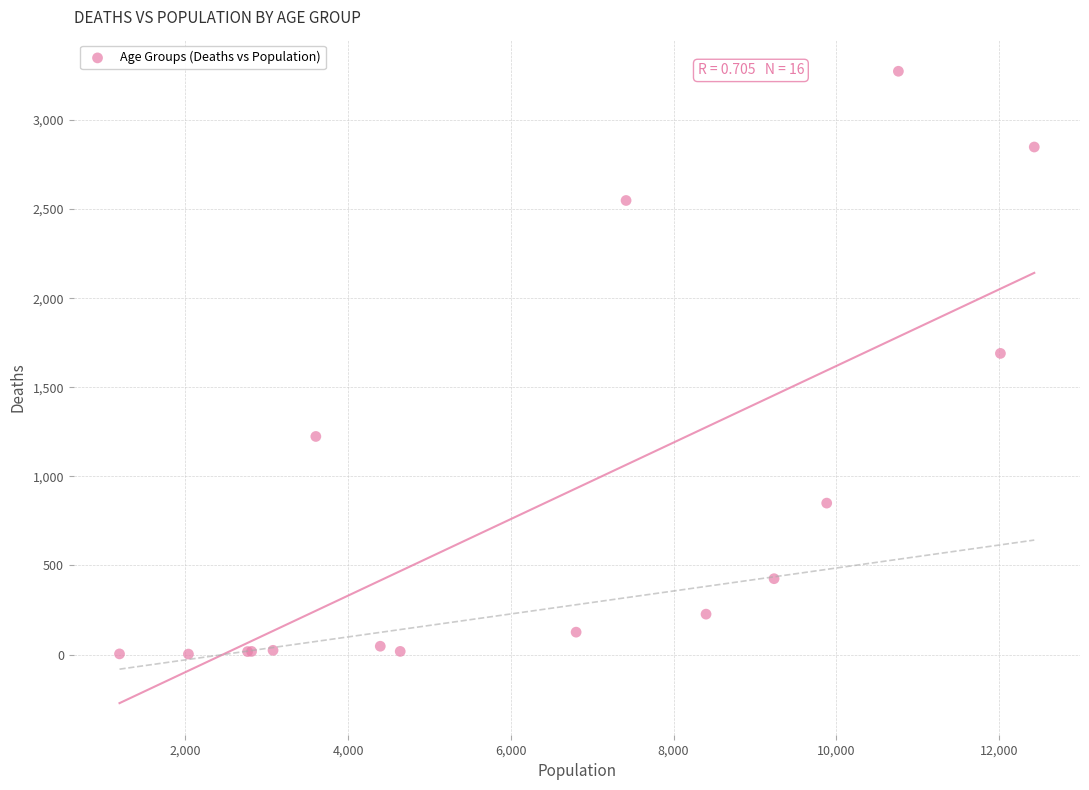

What Y value in the scatter plot is closest to 1638?

1690